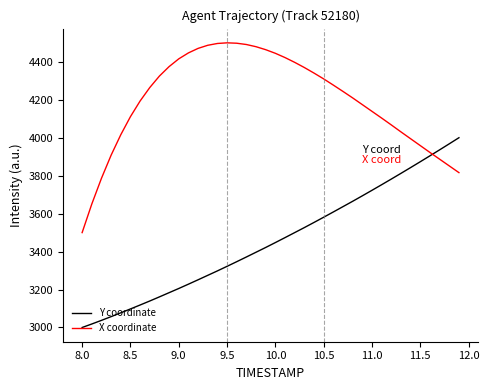

Rank the series by their average value, from highest to lowest.

X coordinate, Y coordinate